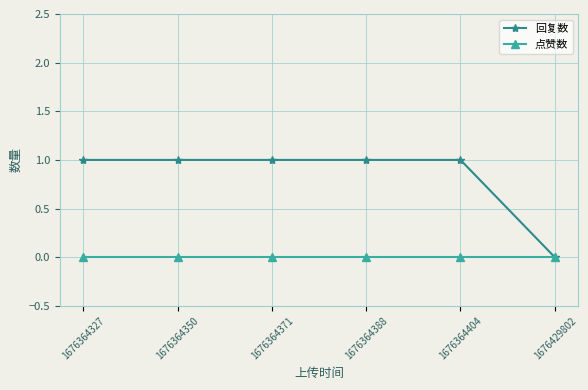

Read the 回复数 value at 1676364388.

1